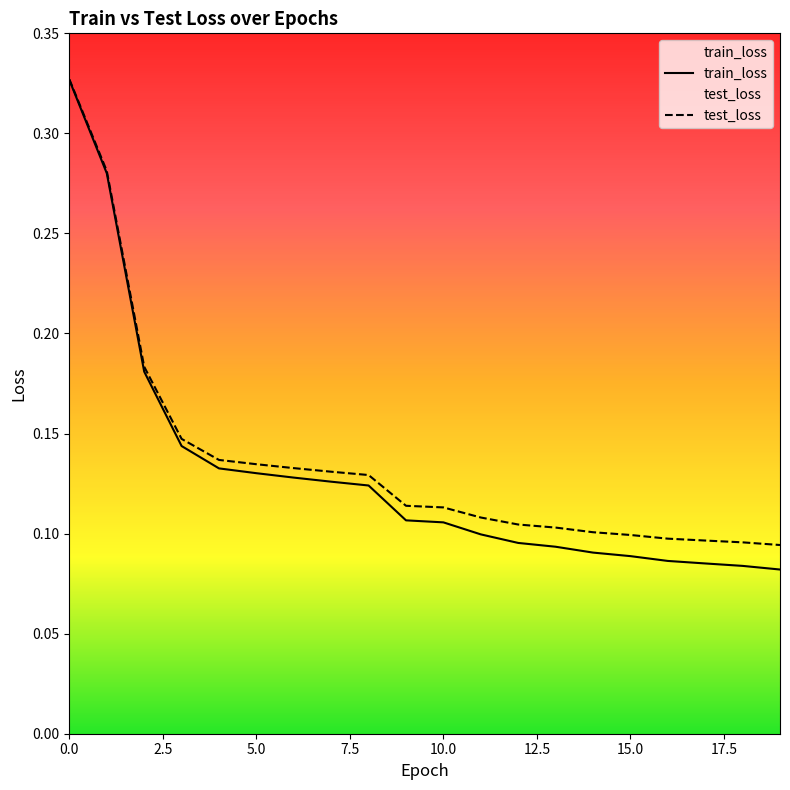

What are all the series names shown in the legend?

train_loss, test_loss